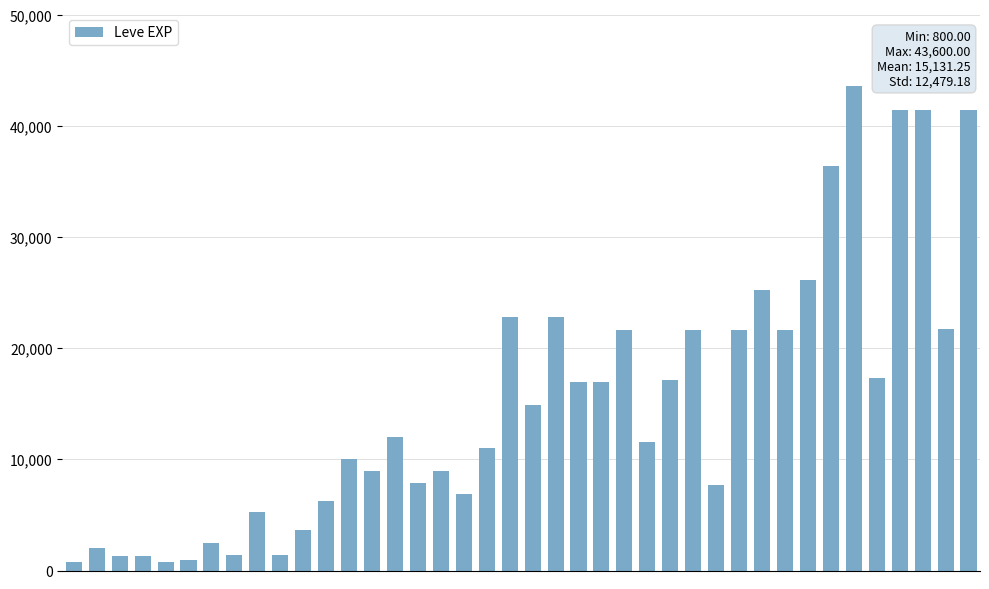

What is the maximum value shown in the chart?

43600